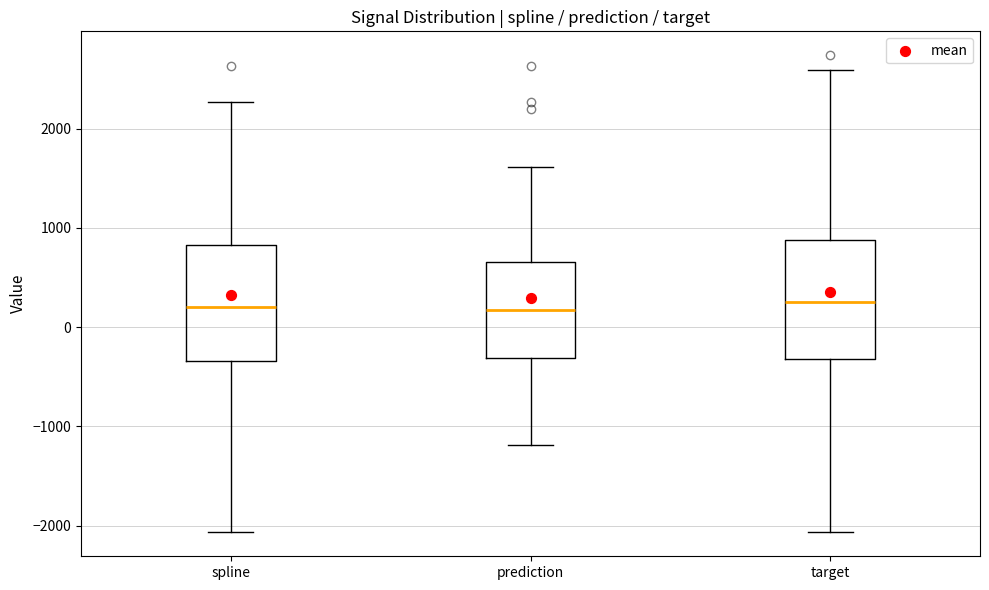

Where is the lower edge of the box for prediction on the y-axis? The values are not printed on the chart, so give them approximately, as read against the axis.

-300